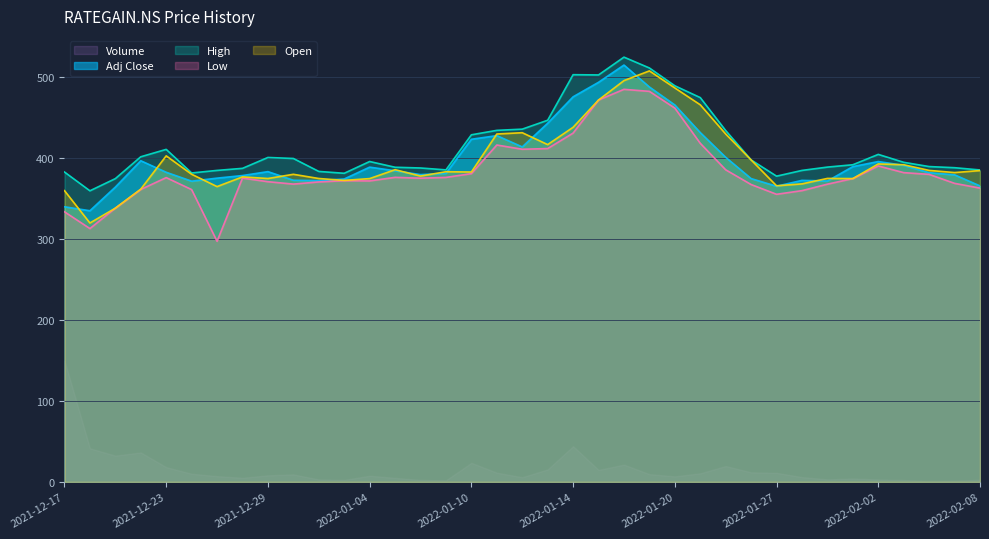

Rank the categories by High value from lowest to highest.

2021-12-20, 2021-12-21, 2022-01-27, 2022-01-03, 2021-12-24, 2021-12-17, 2021-12-31, 2021-12-27, 2022-01-28, 2022-02-08, 2022-01-07, 2021-12-28, 2022-01-06, 2022-02-07, 2022-01-05, 2022-01-31, 2022-02-04, 2022-02-01, 2022-02-03, 2022-01-04, 2022-01-25, 2021-12-30, 2021-12-29, 2021-12-22, 2022-02-02, 2021-12-23, 2022-01-10, 2022-01-24, 2022-01-11, 2022-01-12, 2022-01-13, 2022-01-21, 2022-01-20, 2022-01-17, 2022-01-14, 2022-01-19, 2022-01-18